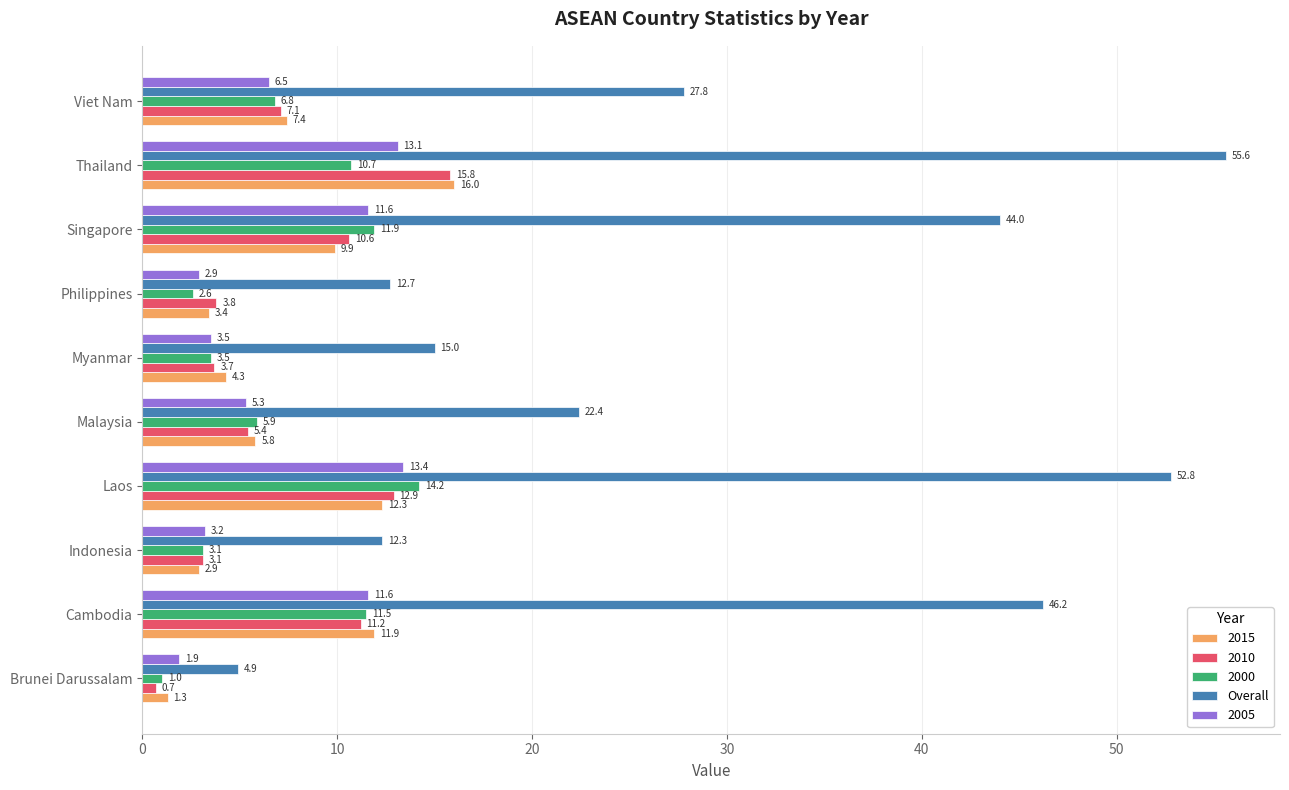

The value of 2000 at Brunei Darussalam is 1.0. True or false?

True